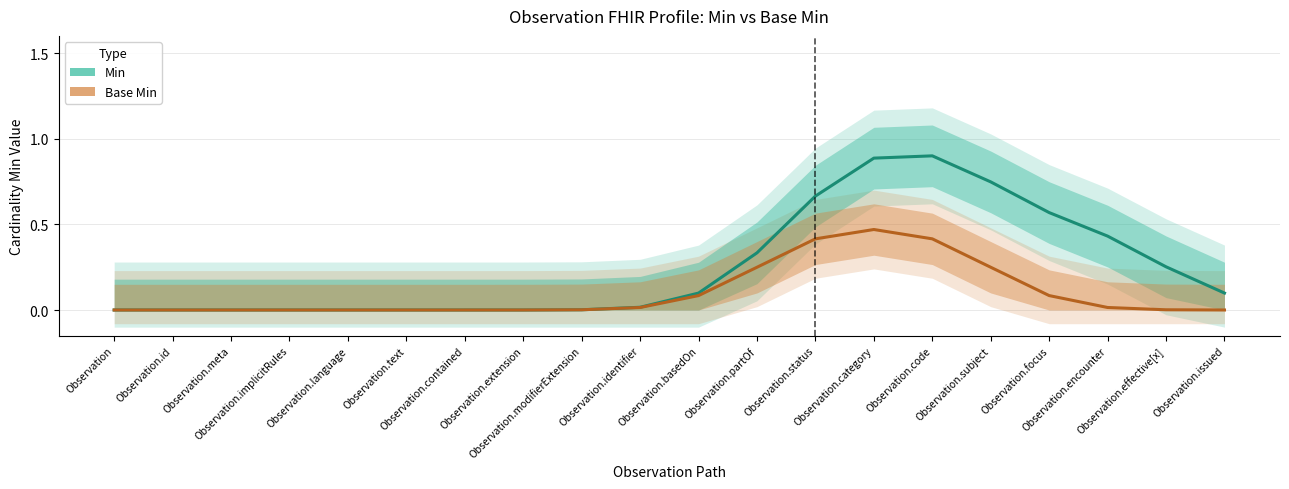

What is the difference between the second highest and minimum values in the Base Min series?

0.4